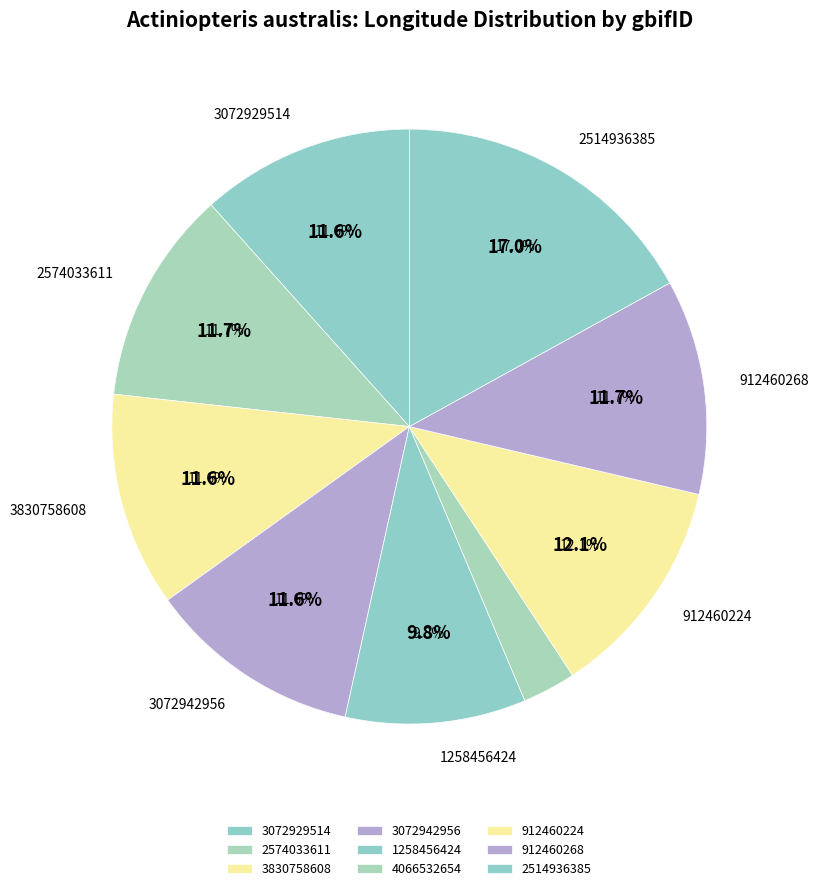

To the nearest percent, what is the difference between the largest and smallest slice percentages?

14%